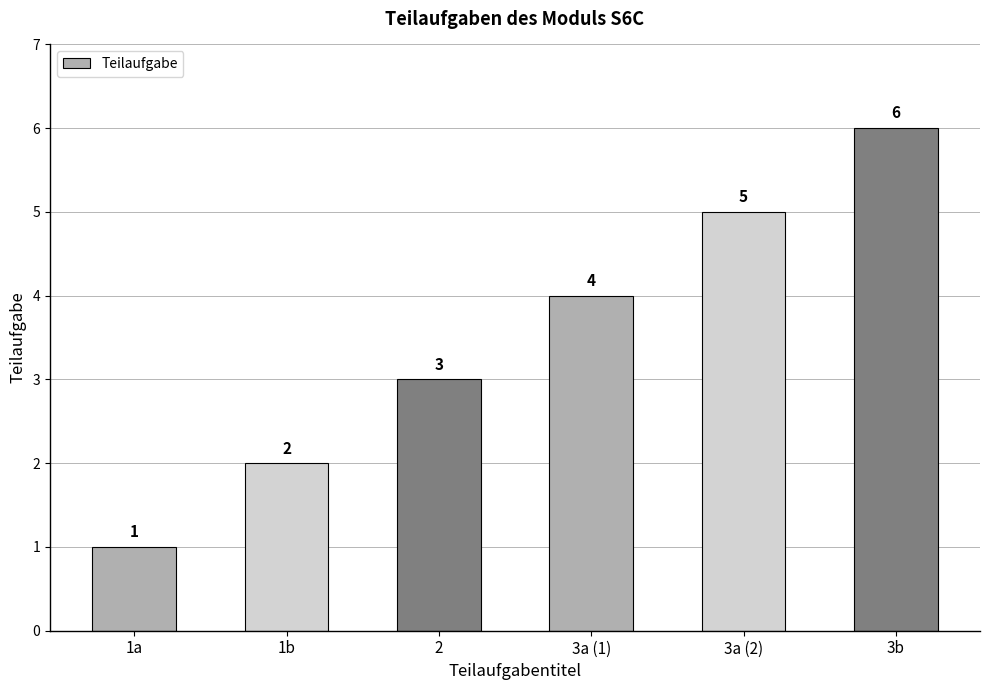

True or false: the data shows 2 at 2.

False